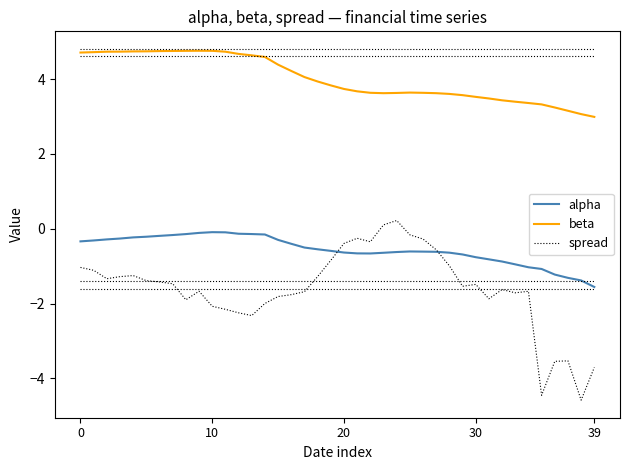

Rank the series by their average value, from highest to lowest.

beta, alpha, spread